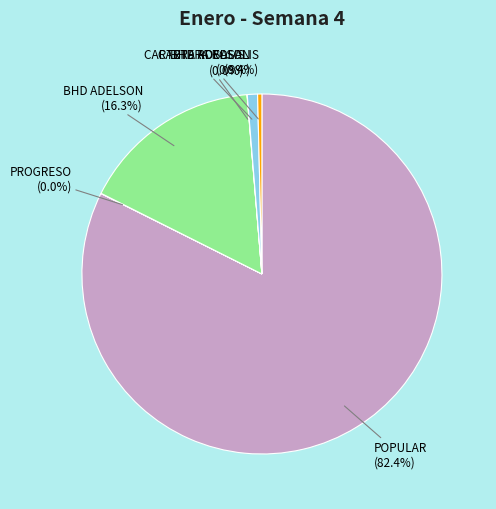

Does any single category account for the majority?

Yes